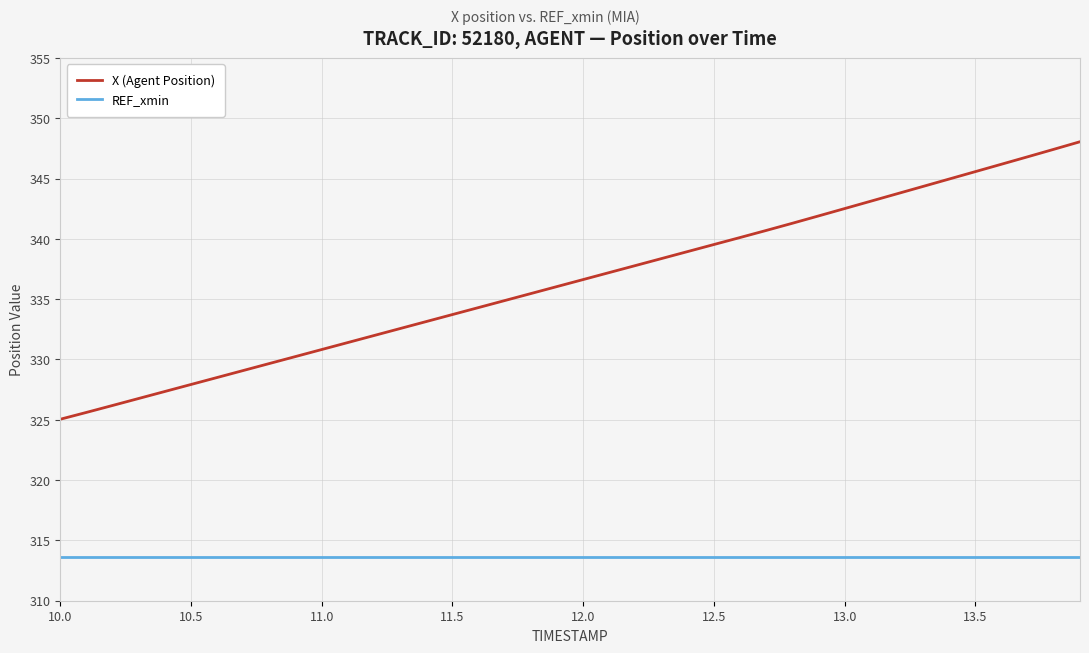

Reading left to right, list all the values displayed in this chart.

X (Agent Position): 325.0	325.6	326.2	326.8	327.3	327.9	328.5	329.1	329.7	330.2	330.8	331.4	332.0	332.6	333.1	333.7	334.3	334.9	335.5	336.0	336.6	337.2	337.8	338.4	338.9	339.5	340.1	340.7	341.3	341.9	342.5	343.1	343.7	344.3	345.0	345.6	346.2	346.8	347.4	348.0
REF_xmin: 313.7	313.7	313.7	313.7	313.7	313.7	313.7	313.7	313.7	313.7	313.7	313.7	313.7	313.7	313.7	313.7	313.7	313.7	313.7	313.7	313.7	313.7	313.7	313.7	313.7	313.7	313.7	313.7	313.7	313.7	313.7	313.7	313.7	313.7	313.7	313.7	313.7	313.7	313.7	313.7